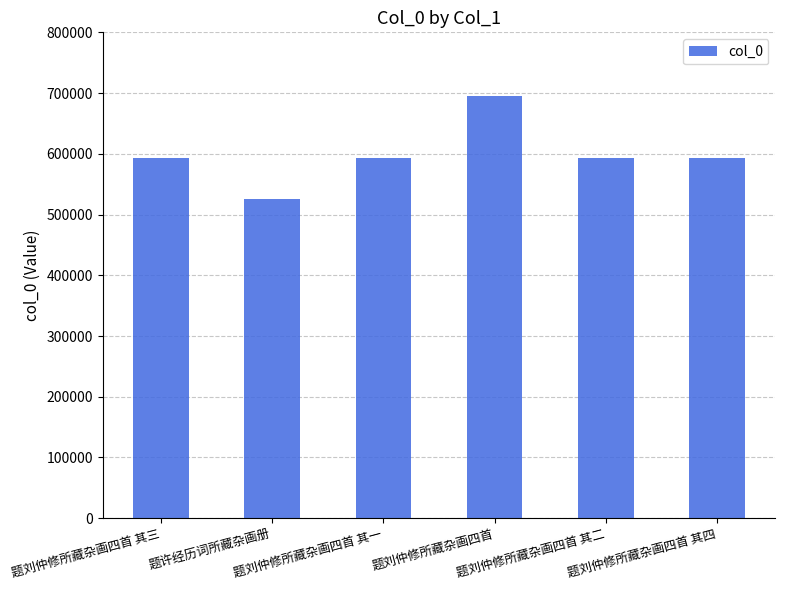

How many bars are there in total?

6